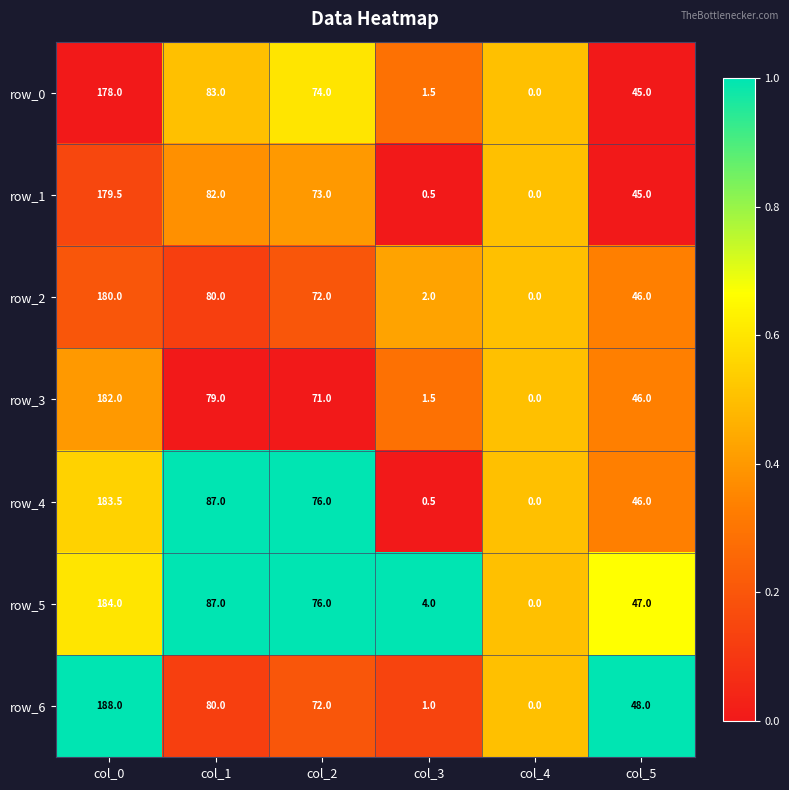

Which series changed the most between col_2 and col_3?

row_4